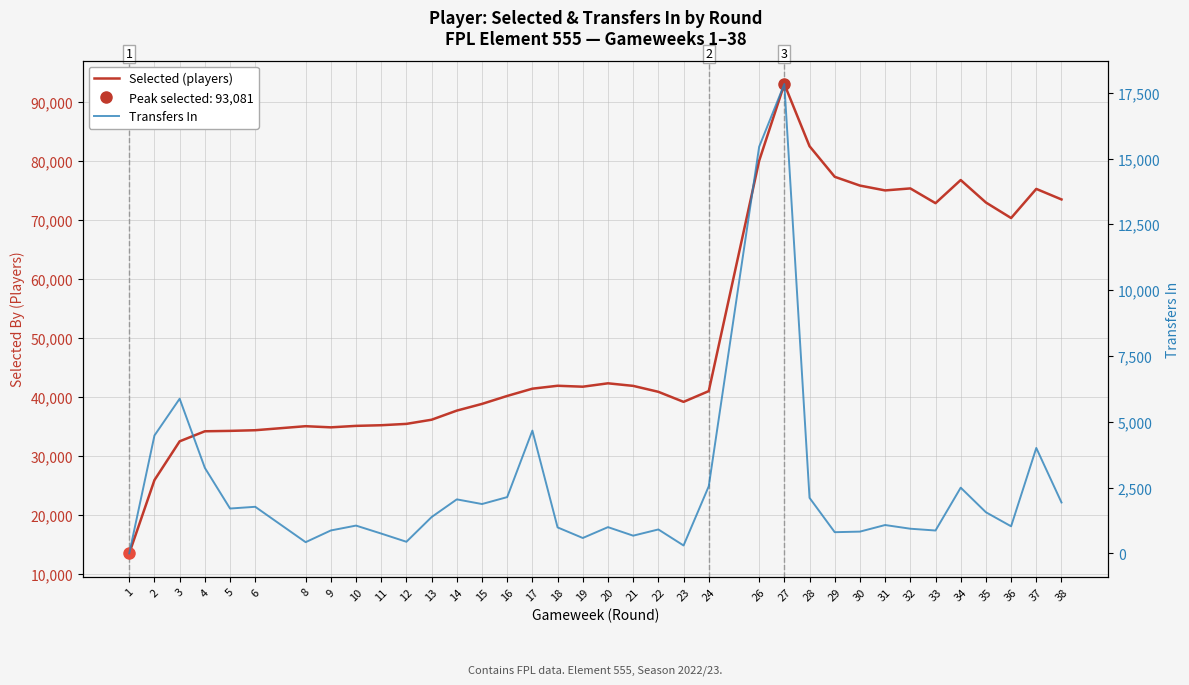

List the series in order of their overall mean, lowest first.

Transfers In, Selected (players)